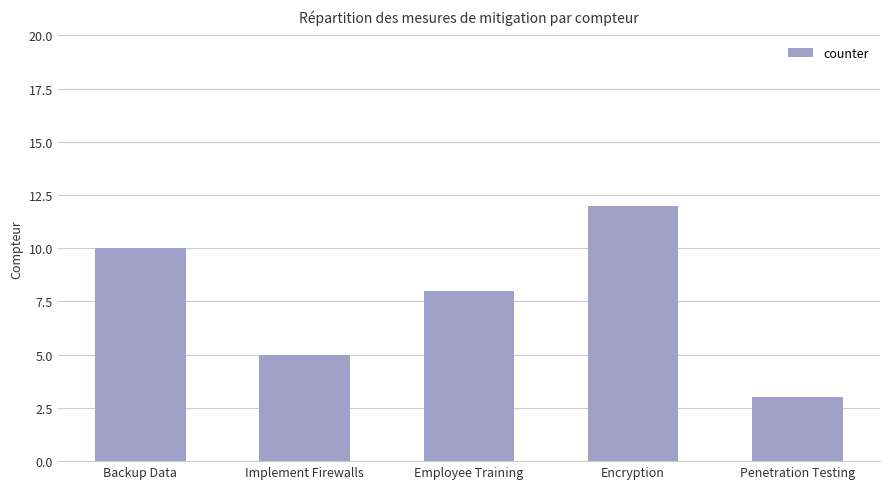

What is the label of the 5th bar from the right?

Backup Data